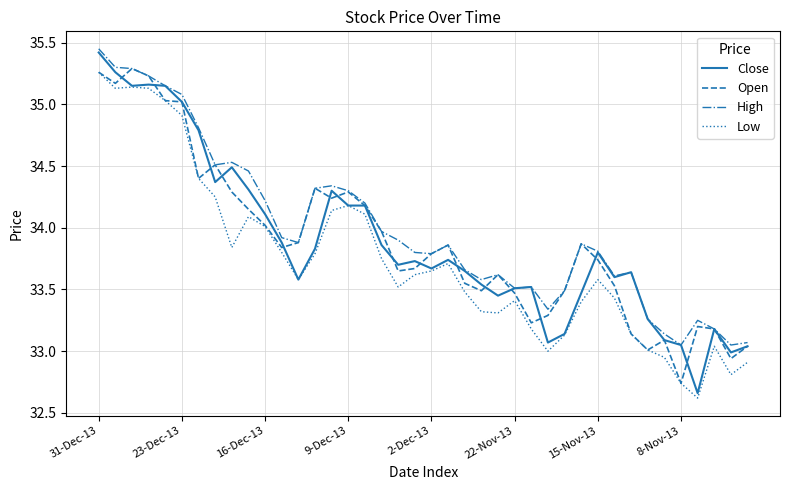

Which series has the widest spread of values?

Close